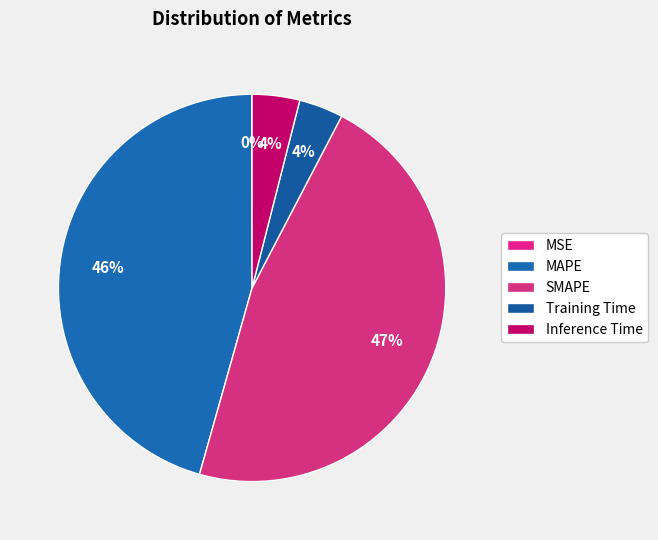

How many slices are in this pie chart?

5